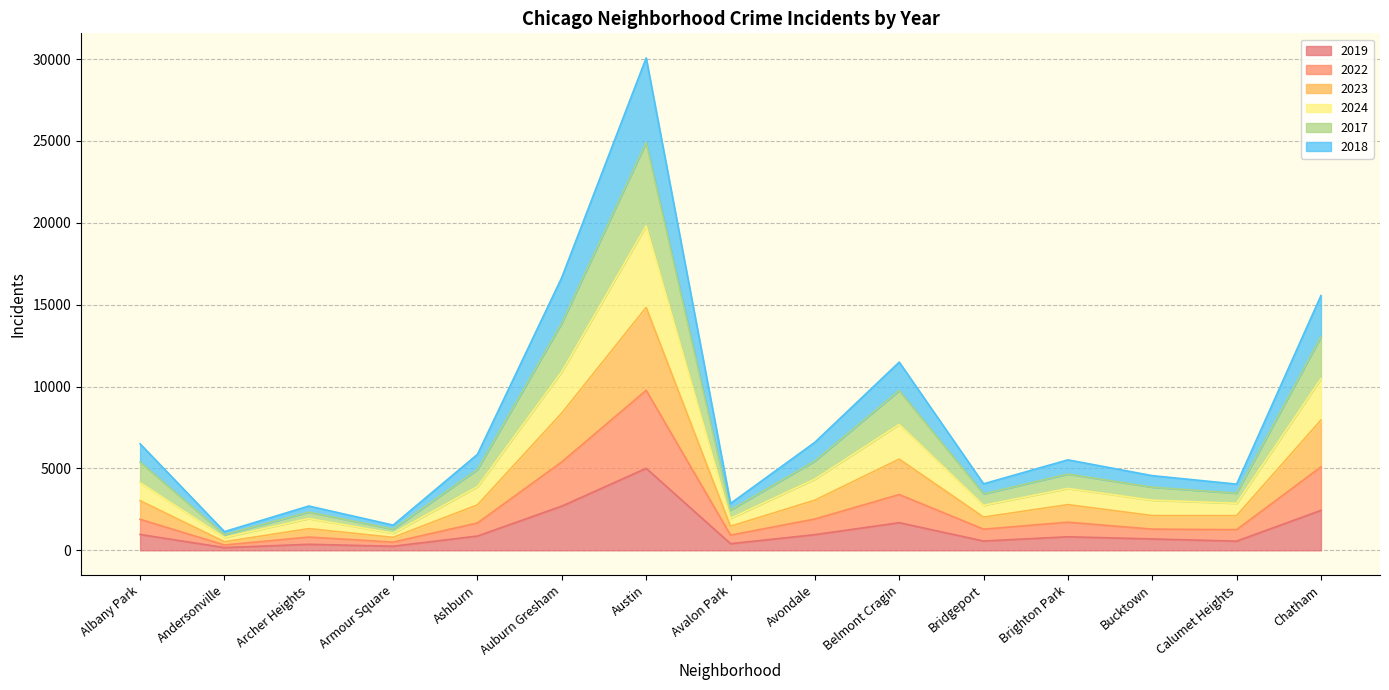

How many lines are shown in the chart?

6